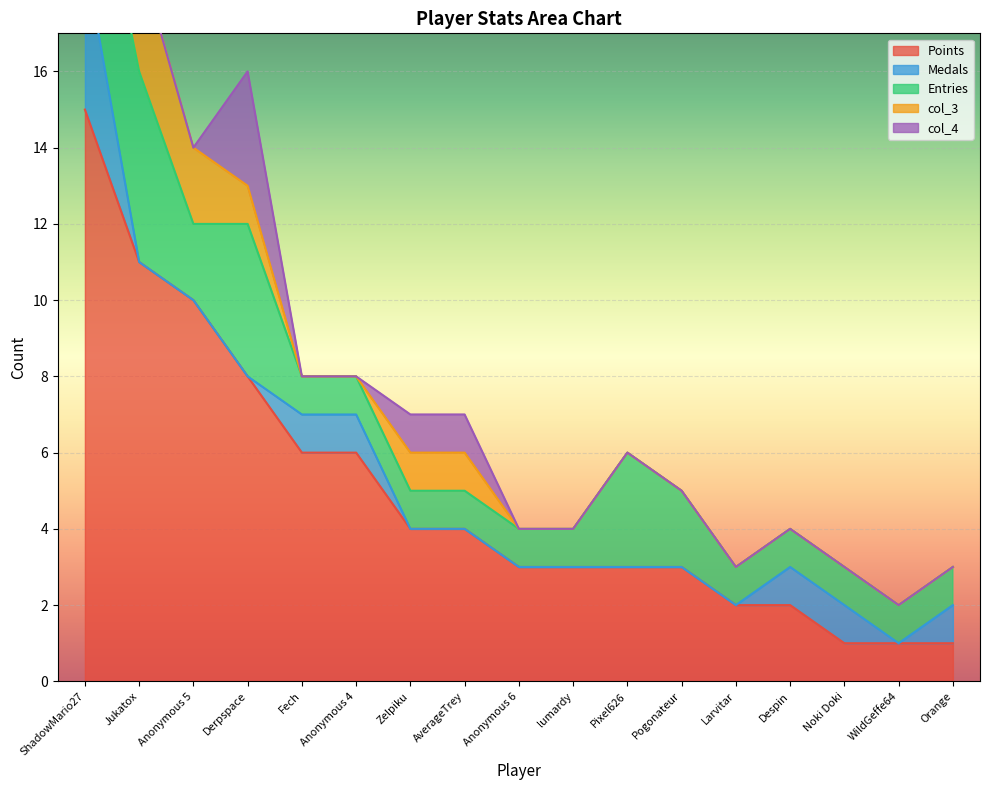

Which series has the largest range (max minus min)?

Points